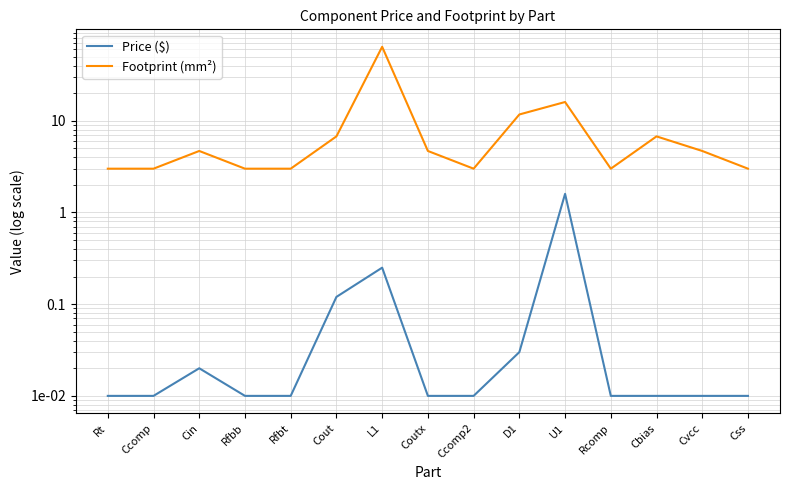

At which category does Footprint (mm²) reach its first local peak?

Cin